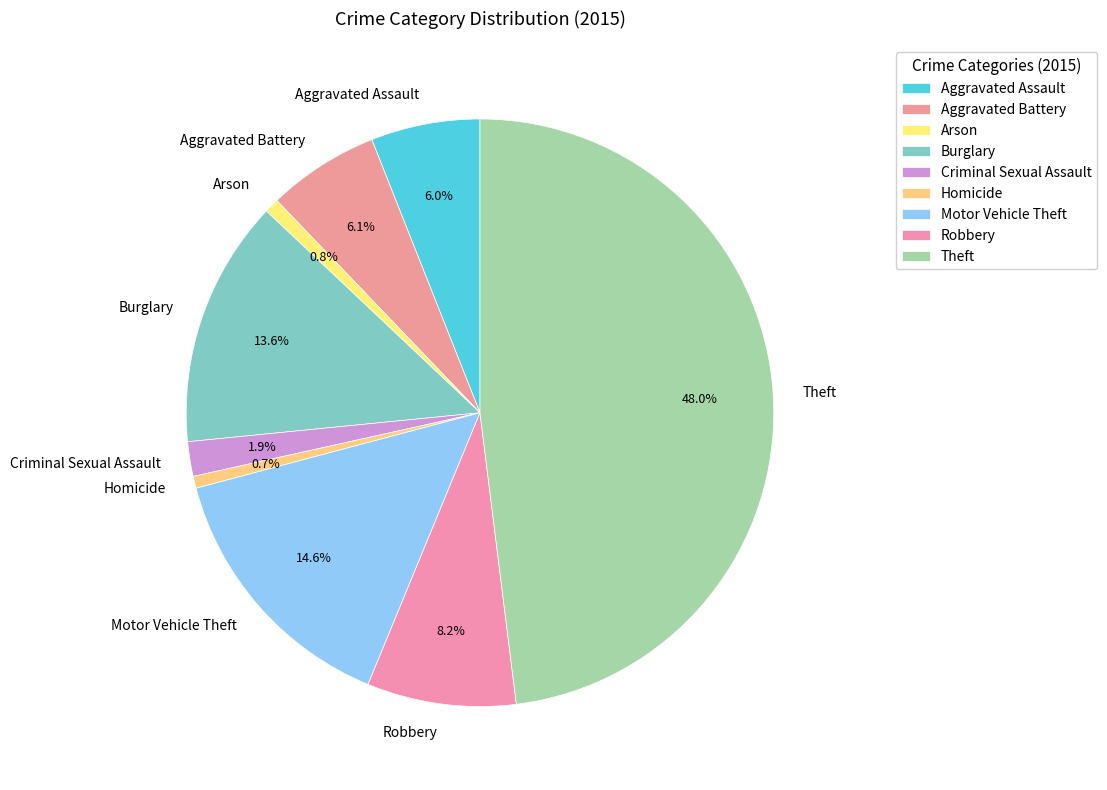

Which slice is the largest?

Theft